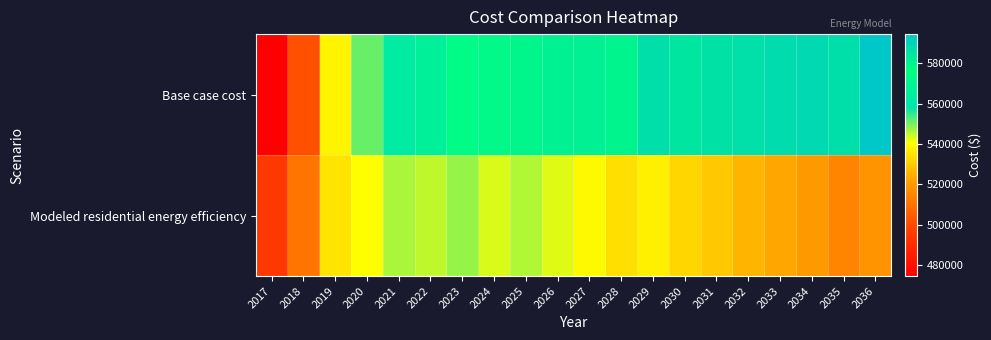

List the series in order of their peak value, highest first.

Base case cost, Modeled residential energy efficiency